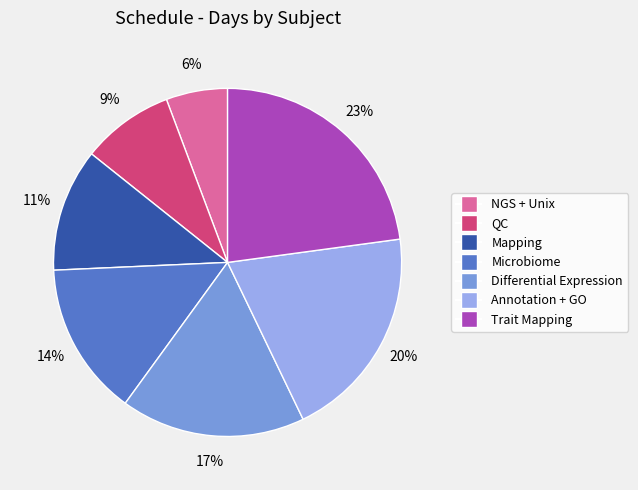

Does any single category account for the majority?

No